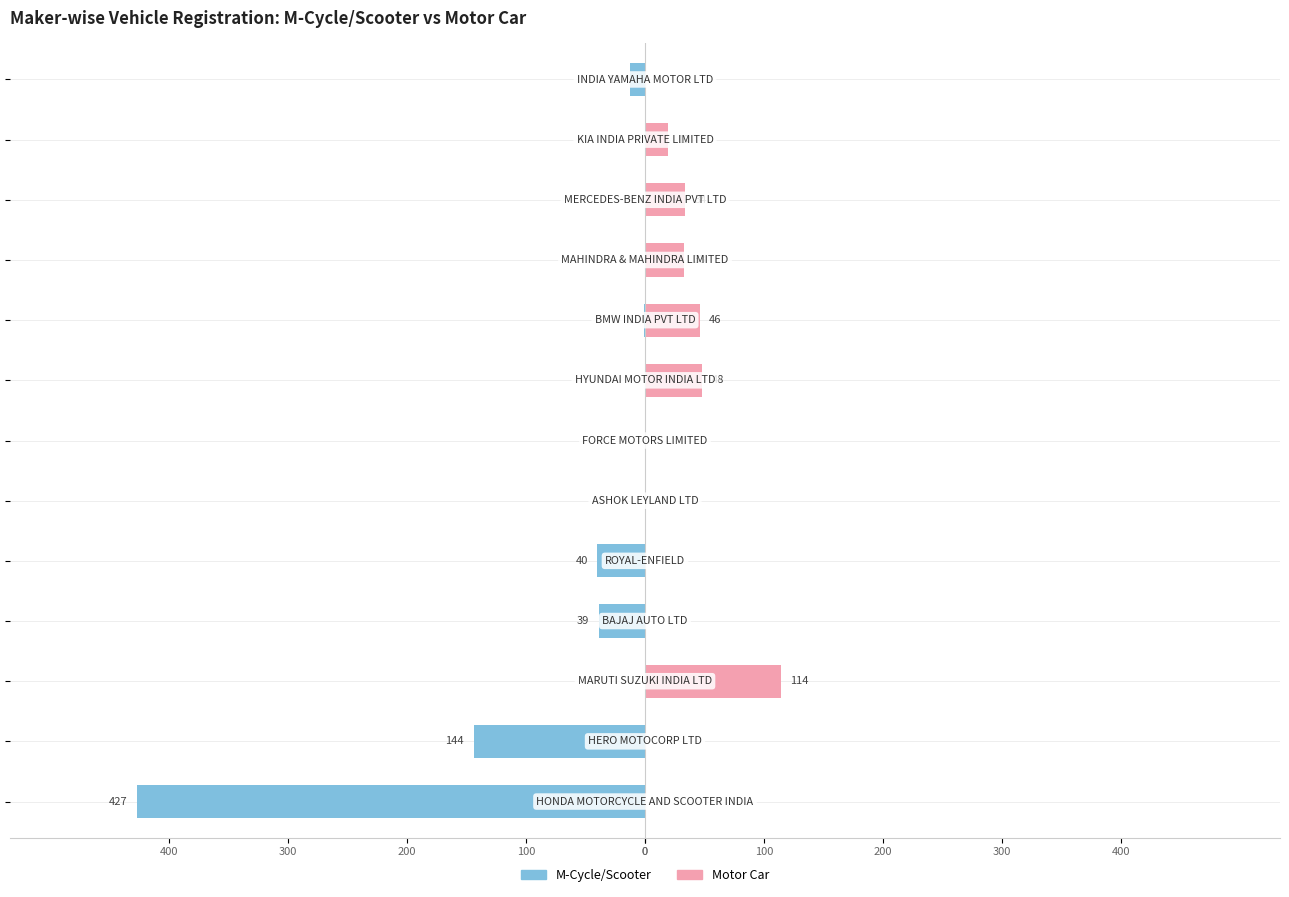

At 200, list the series in order from smallest to largest.

M-Cycle/Scooter, Motor Car